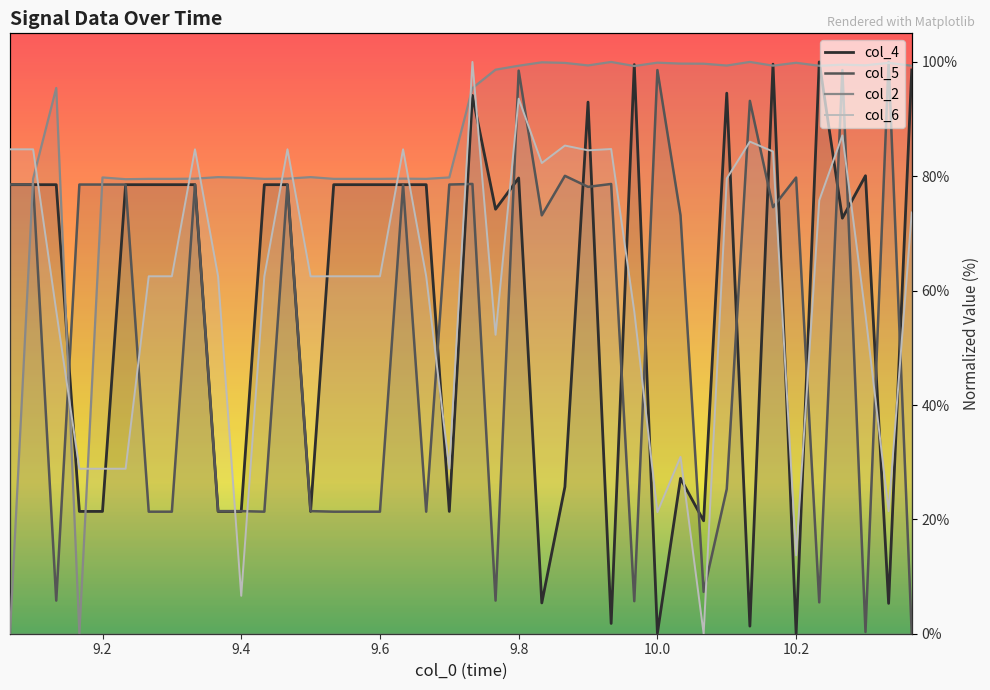

What are all the series names shown in the legend?

col_4, col_5, col_2, col_6